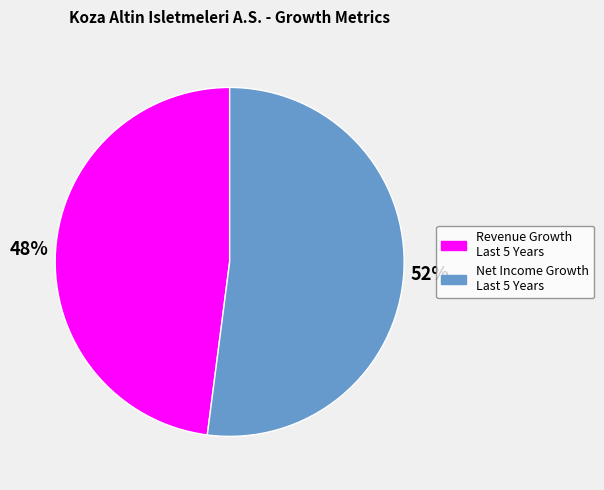

Does any single category account for the majority?

Yes